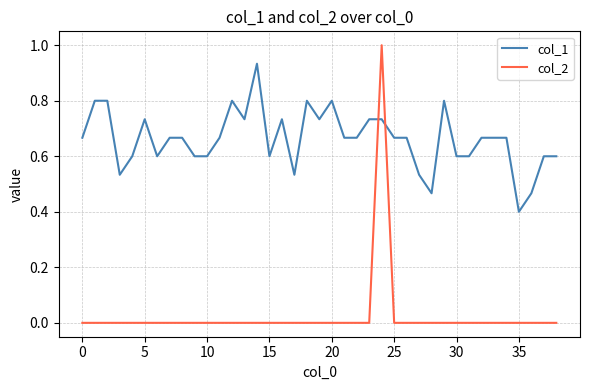

True or false: col_1 and col_2 intersect in this chart.

True